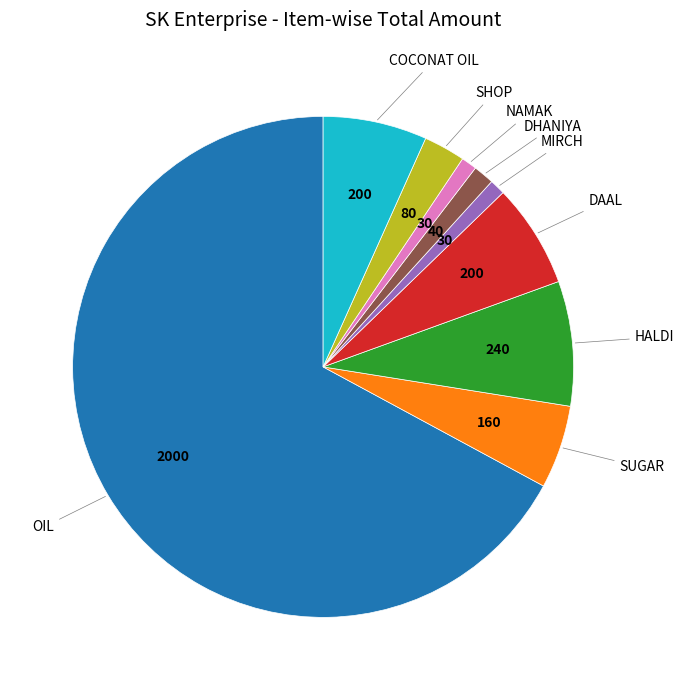

How many segments does this pie chart have?

9